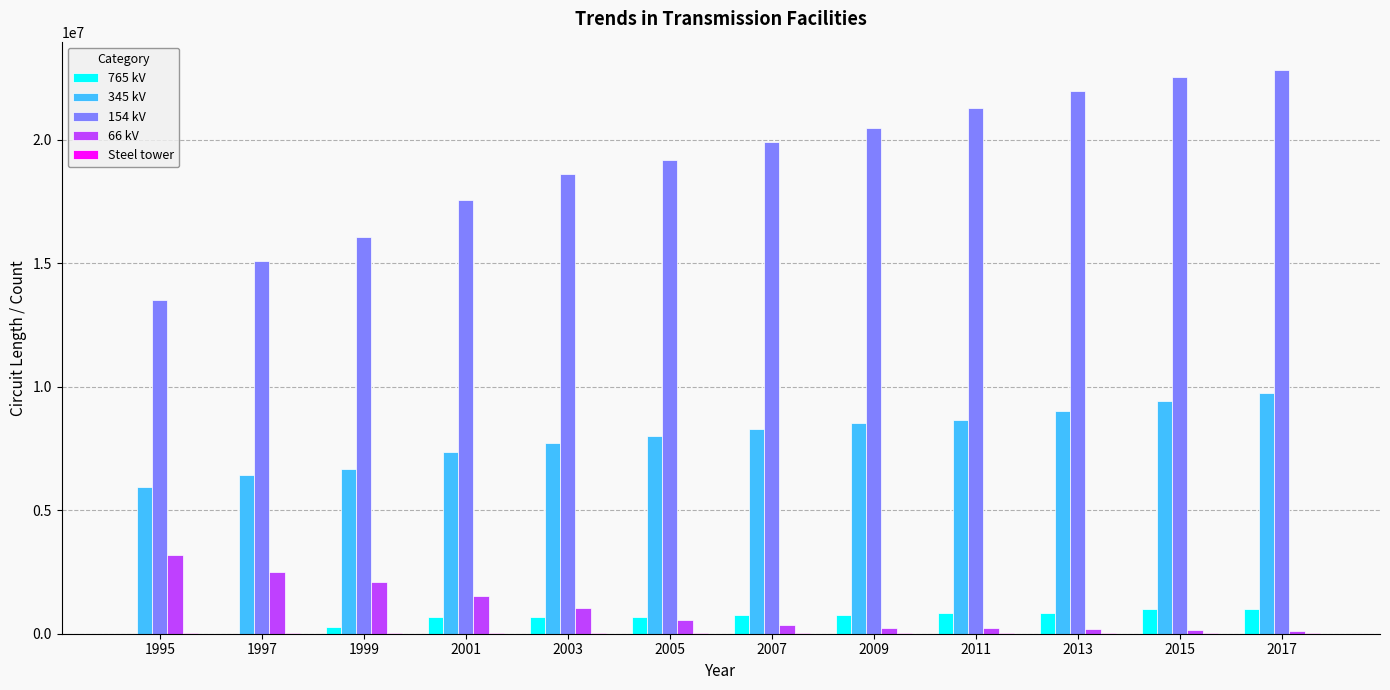

Which series has the largest total across all categories?

154 kV